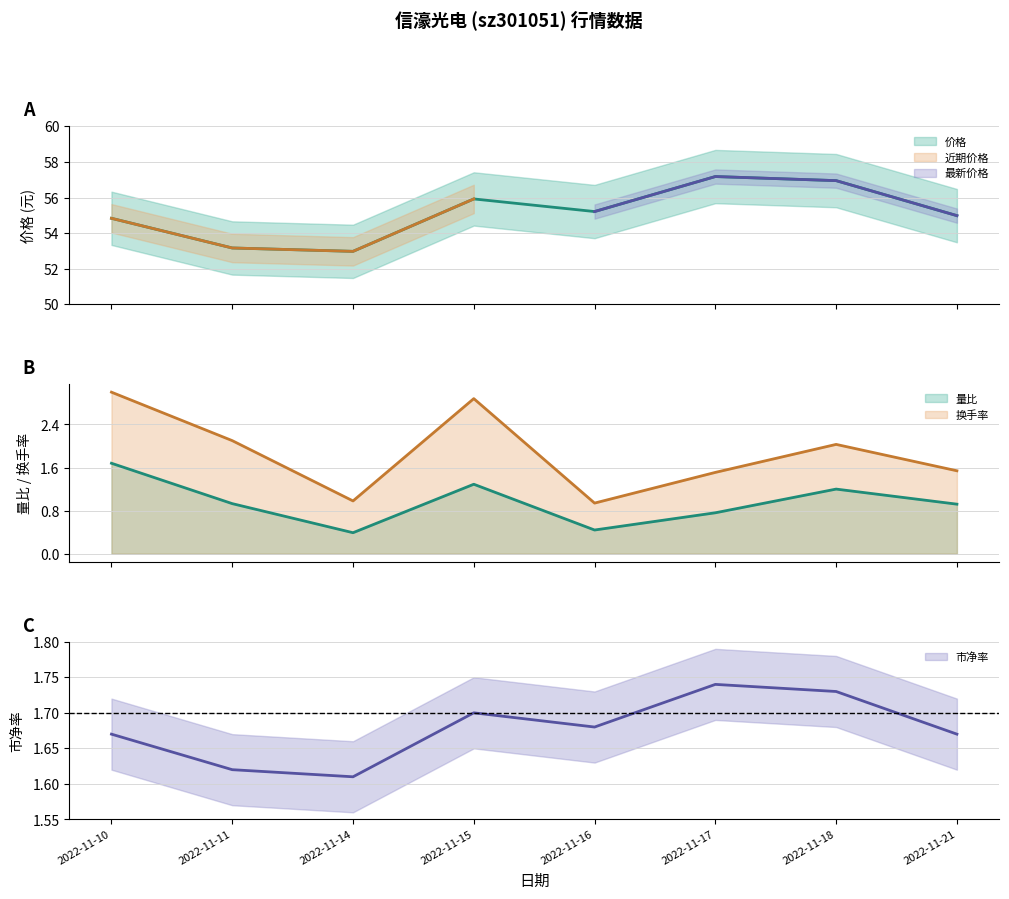

The value of 价格 at 2022-11-21 is 28.5. True or false?

False